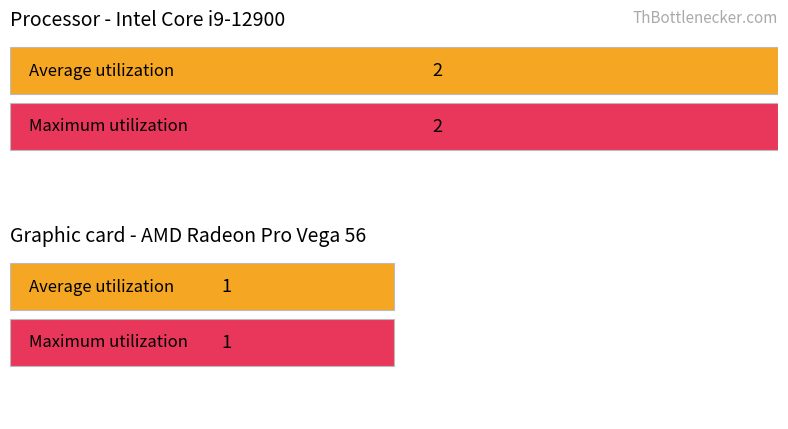

How many distinct data groups are displayed?

2